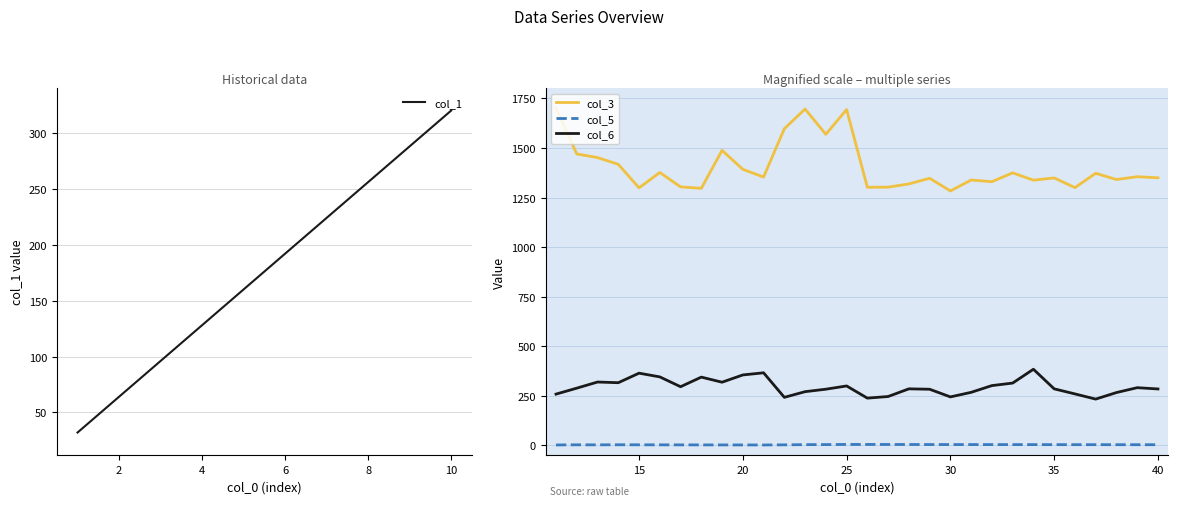

True or false: col_5 and col_1 intersect in this chart.

False